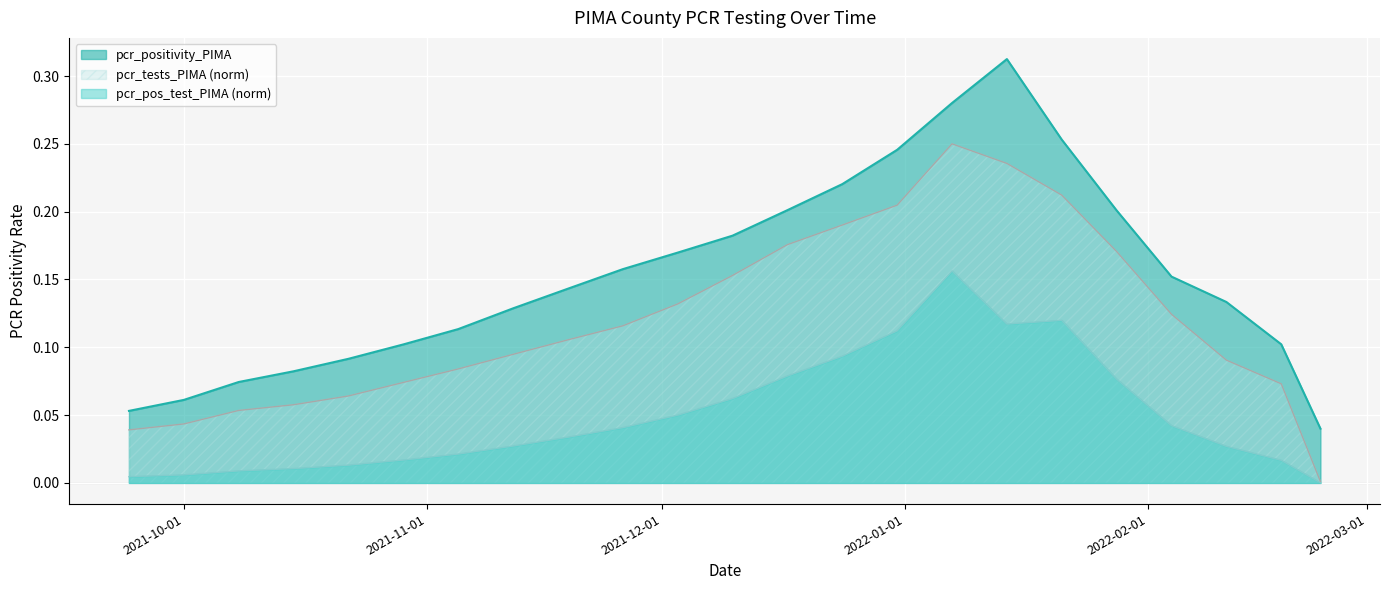

What is the maximum value for pcr_positivity_PIMA?

0.3